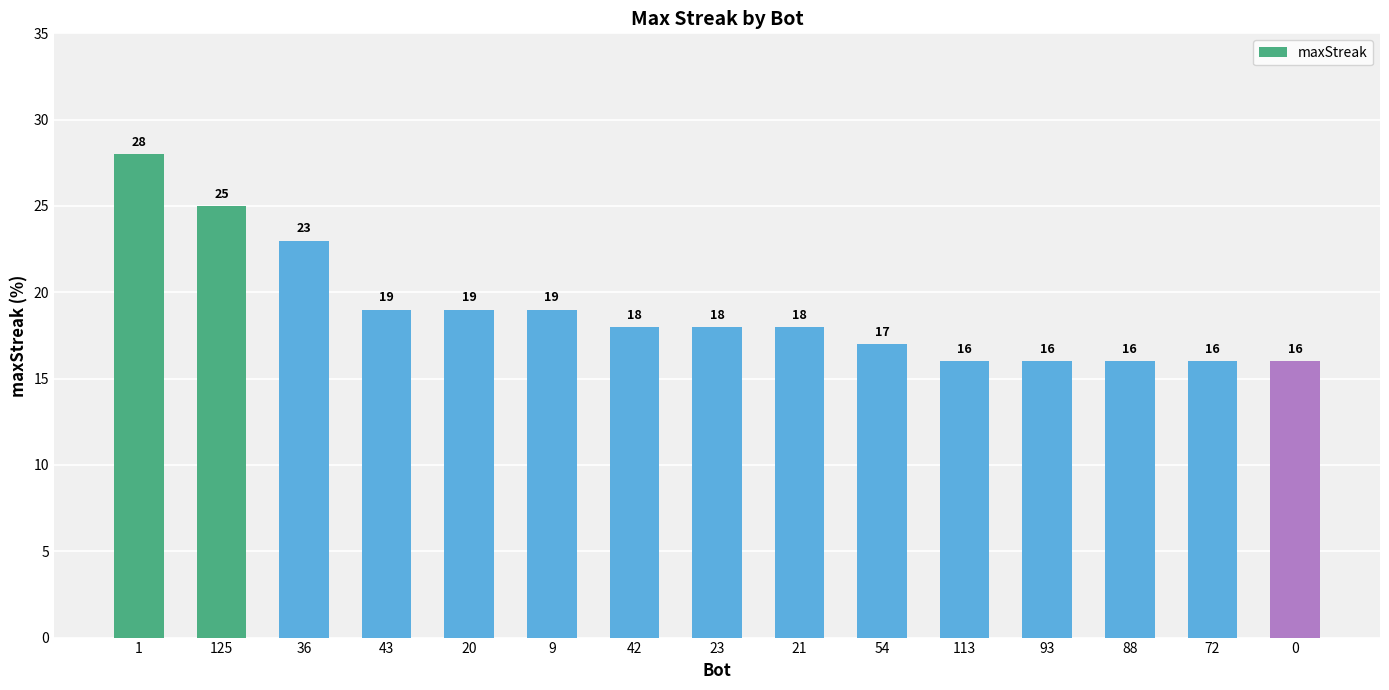

Which label corresponds to the largest value in the chart?

1